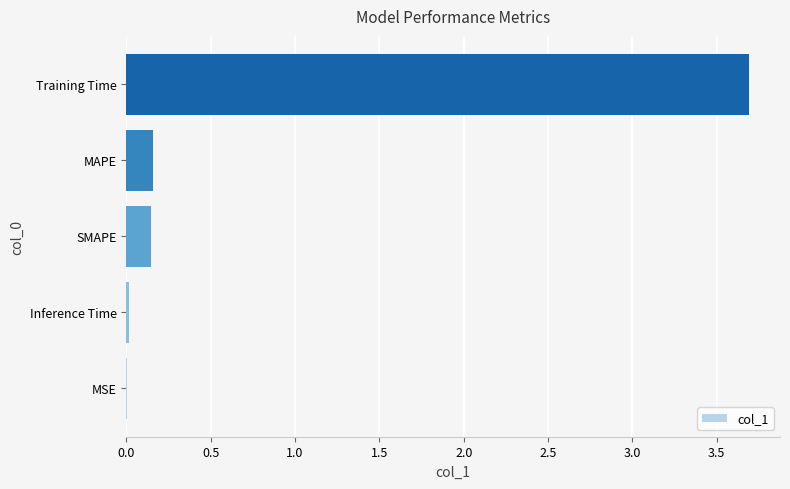

Count the number of categories in the chart.

5